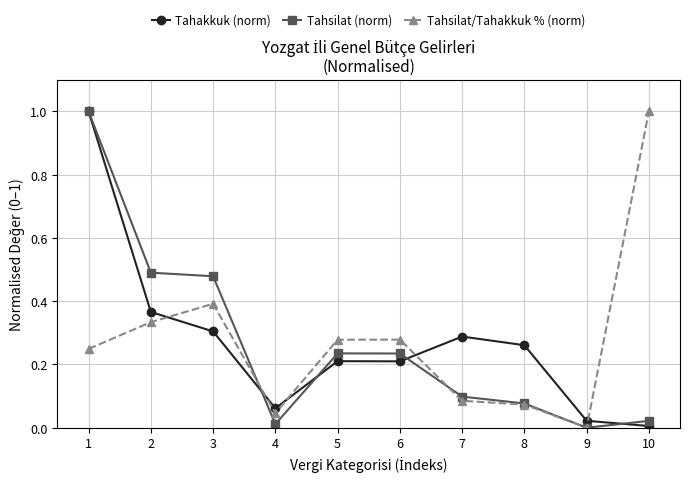

How many lines are shown in the chart?

3